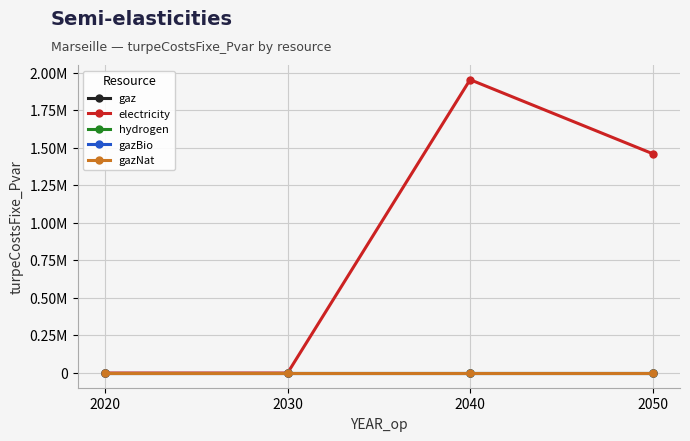

At which label does hydrogen reach its peak?

2020